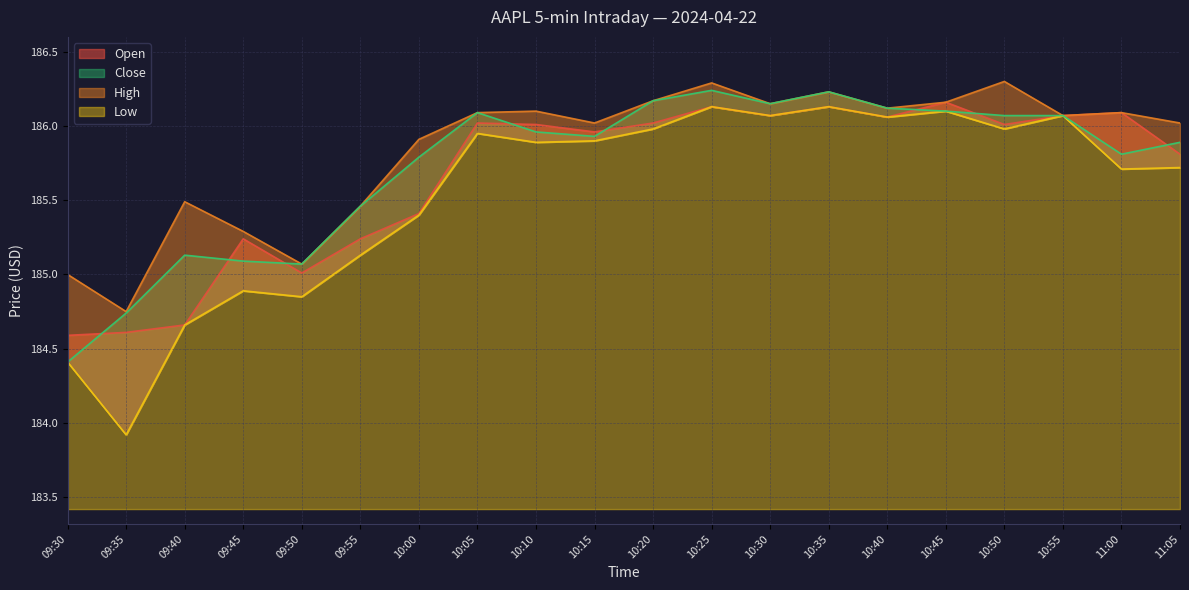

At which category is the sum across all series the highest?

10:25